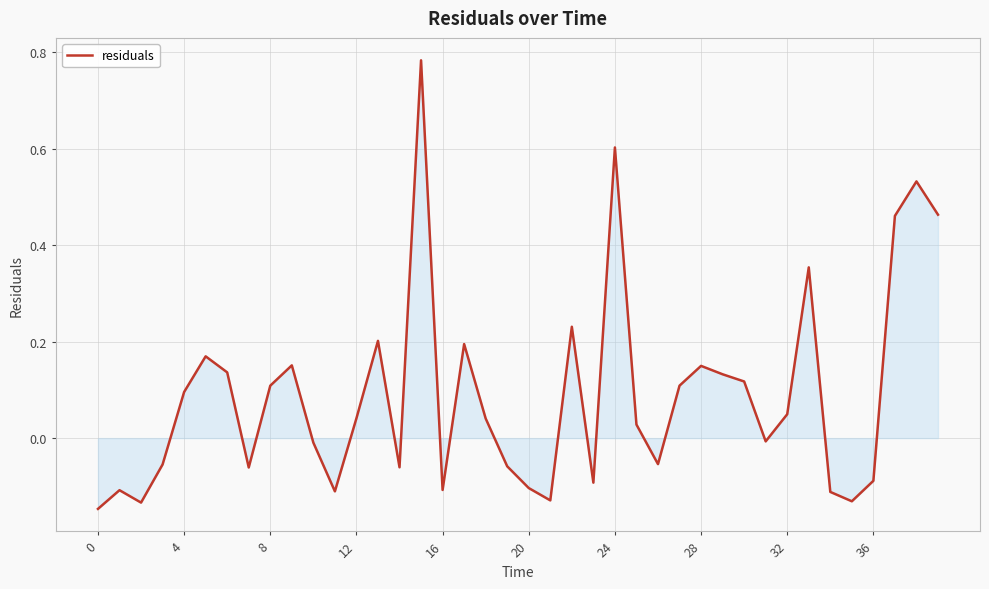

Reading left to right, what are all the values shown in this chart?

-0.1	-0.1	-0.1	-0.1	0.1	0.2	0.1	-0.1	0.1	0.2	-0.0	-0.1	0.0	0.2	-0.1	0.8	-0.1	0.2	0.0	-0.1	-0.1	-0.1	0.2	-0.1	0.6	0.0	-0.1	0.1	0.1	0.1	0.1	-0.0	0.0	0.4	-0.1	-0.1	-0.1	0.5	0.5	0.5